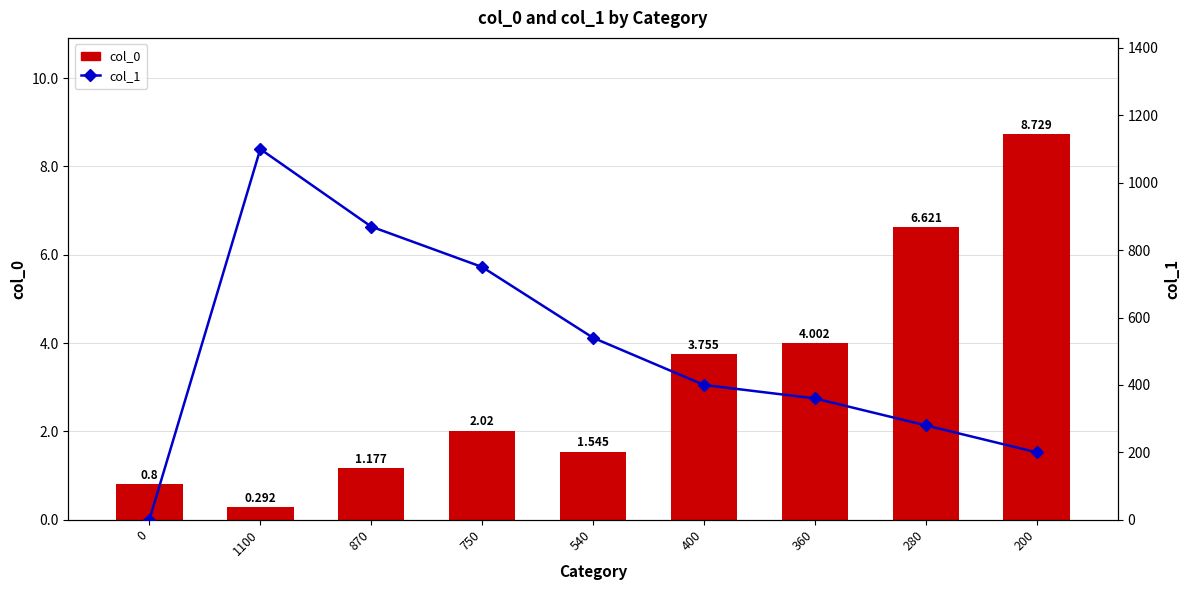

How many values in the col_0 series exceed 2?

5